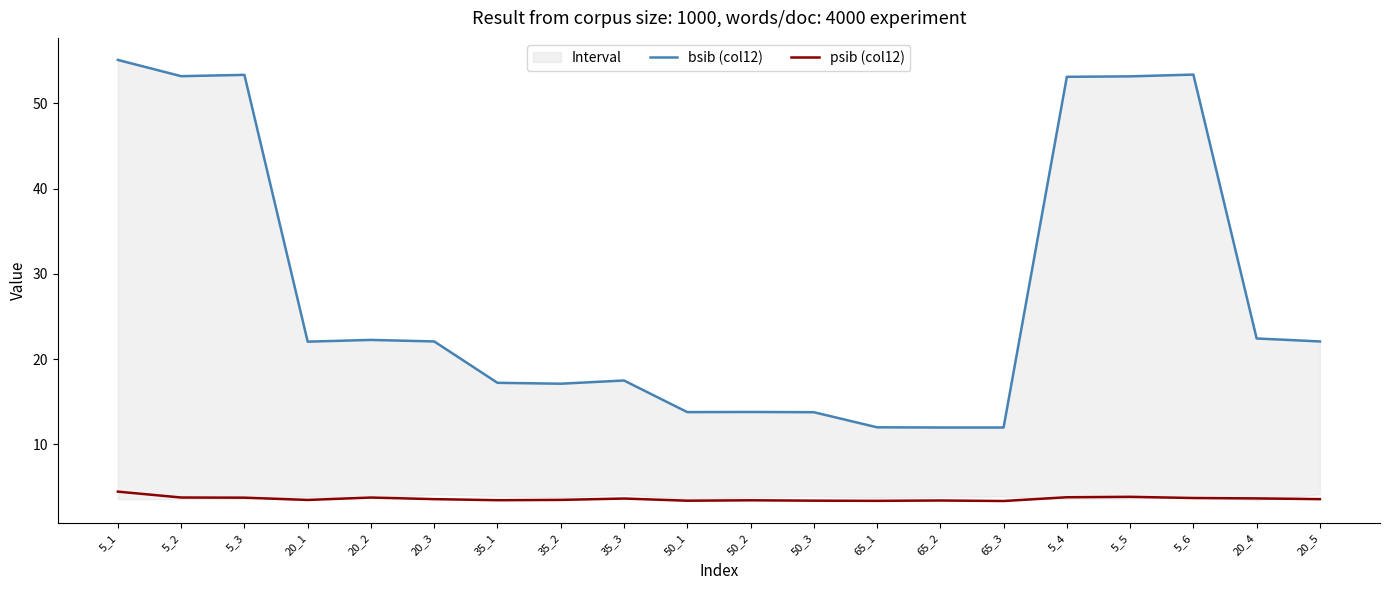

Rank the series at 5_3 from highest to lowest value.

bsib (col12), psib (col12)